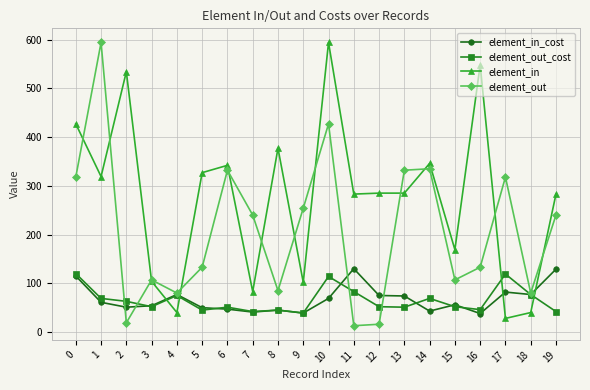

Which series ends up on top after the final intersection of element_in and element_in_cost?

element_in